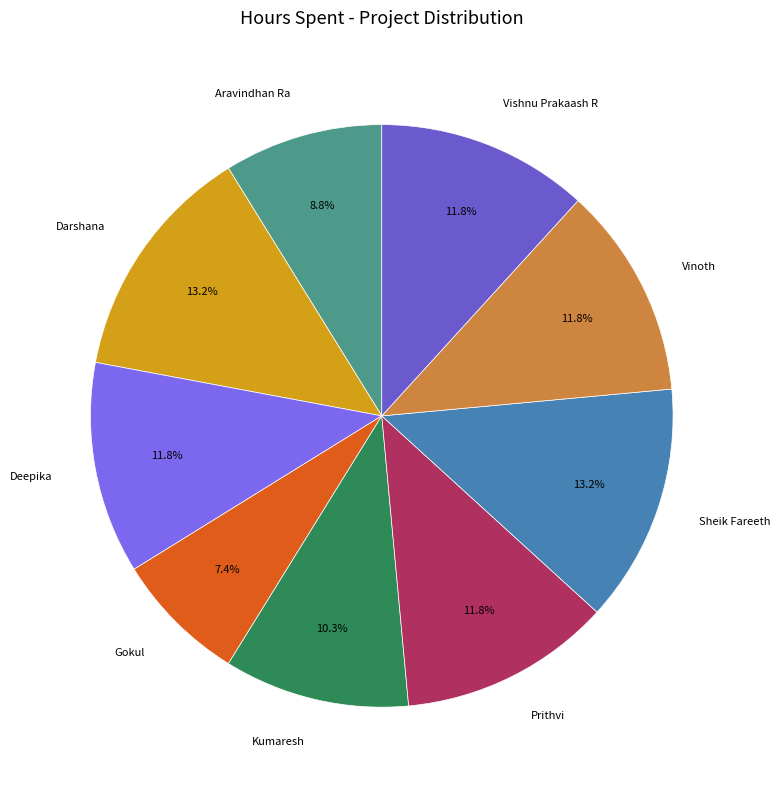

What percentage is NOT represented by Deepika?

88.2%